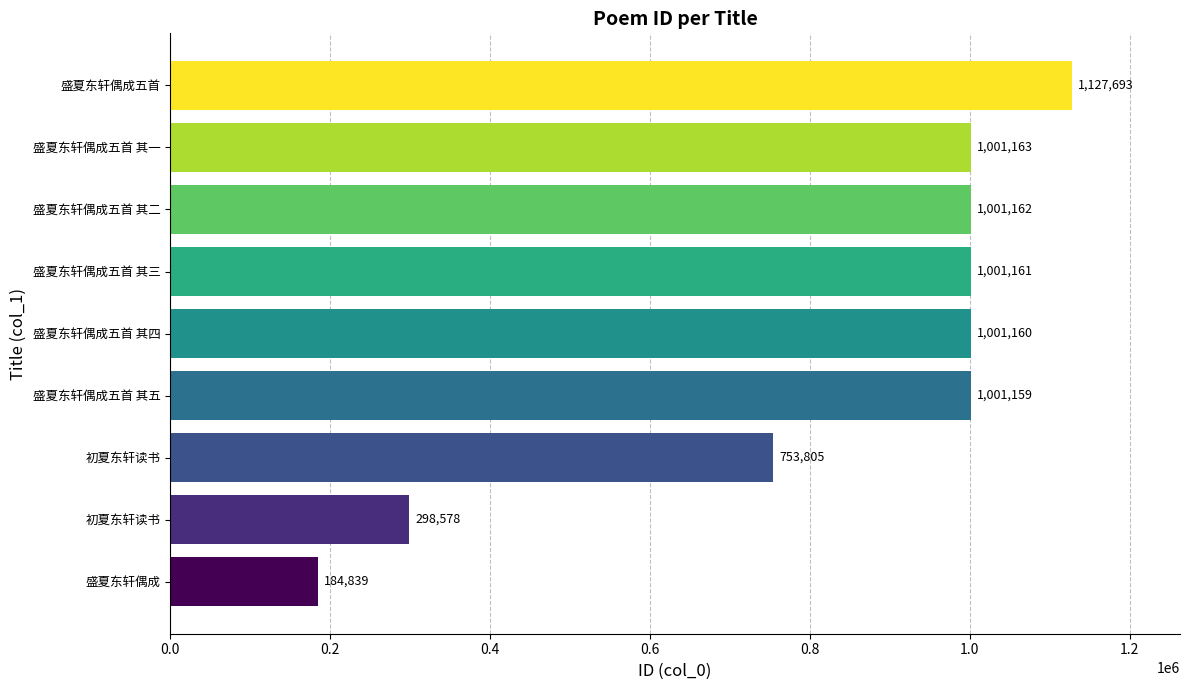

What is the average value?

818969